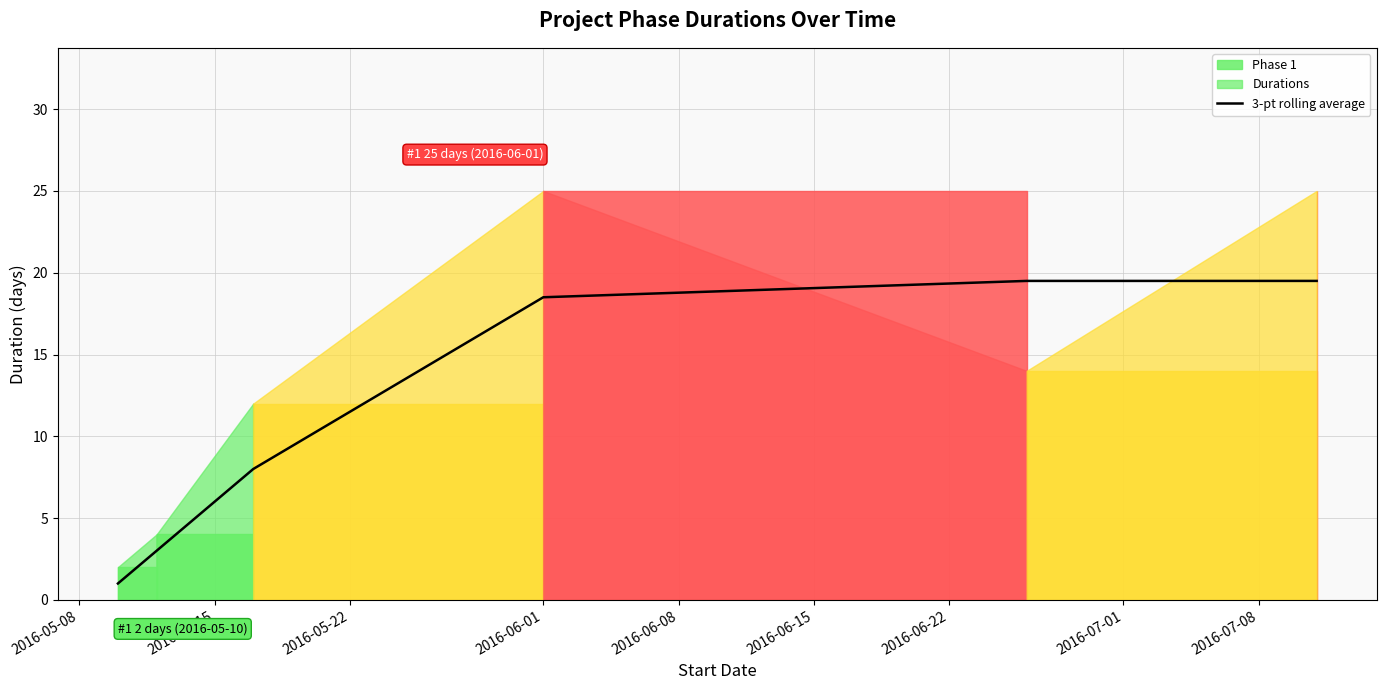

What is the maximum value for 3-pt rolling average?

19.5